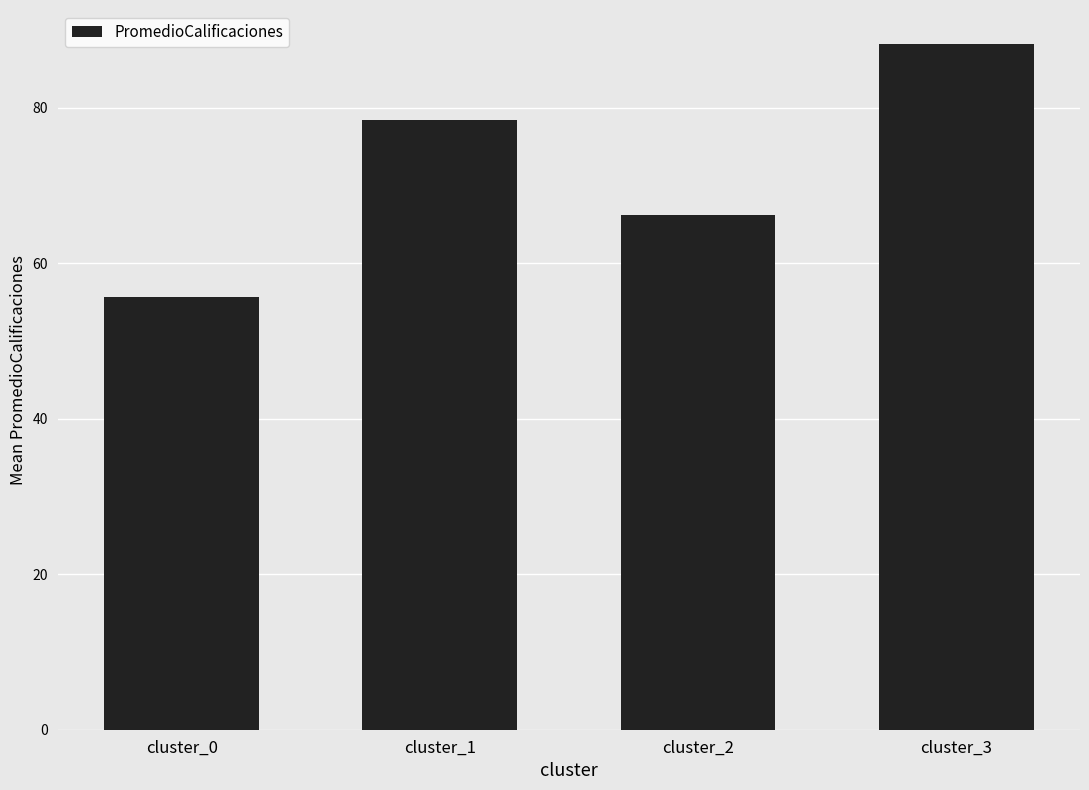

What is the change in value from cluster_1 to cluster_3?

+9.7